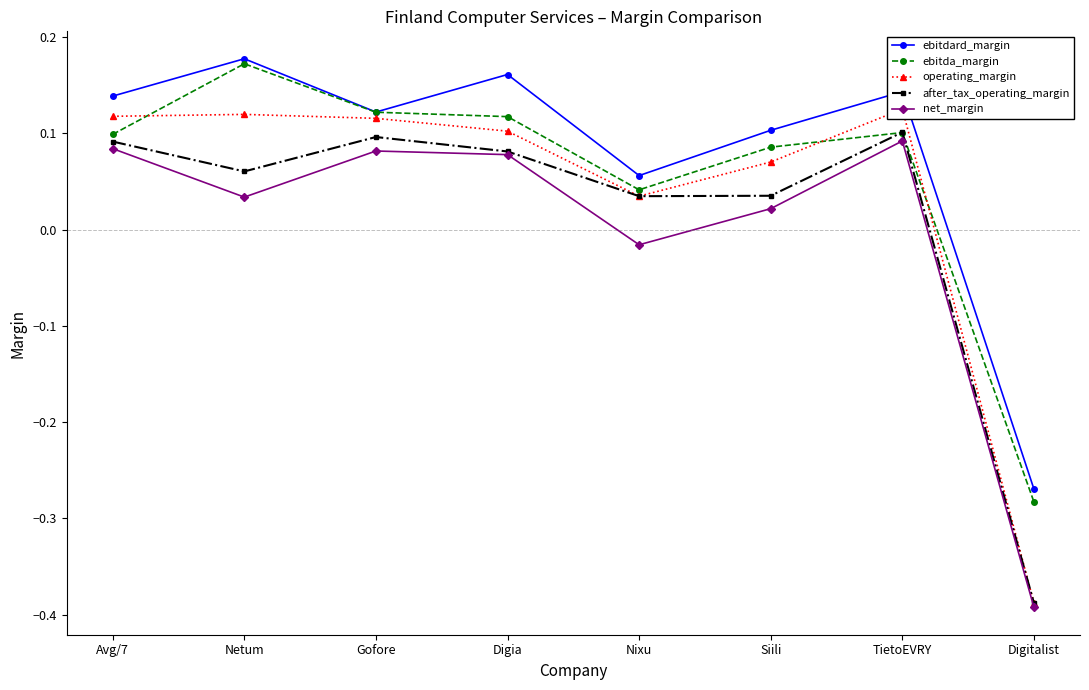

How many interior local valleys does the ebitdard_margin series have?

2